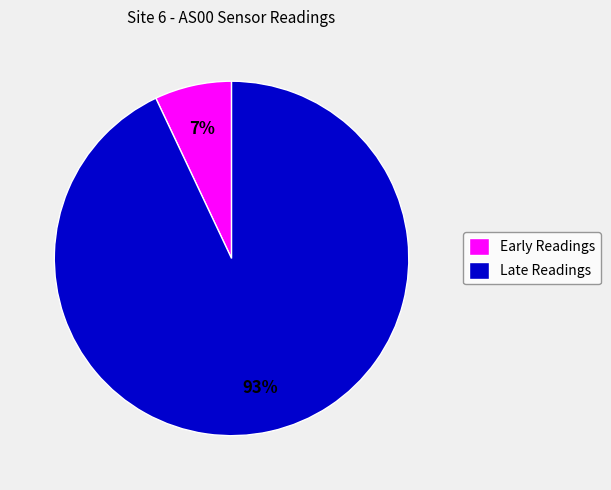

Rank the categories by value from lowest to highest.

Early Readings, Late Readings